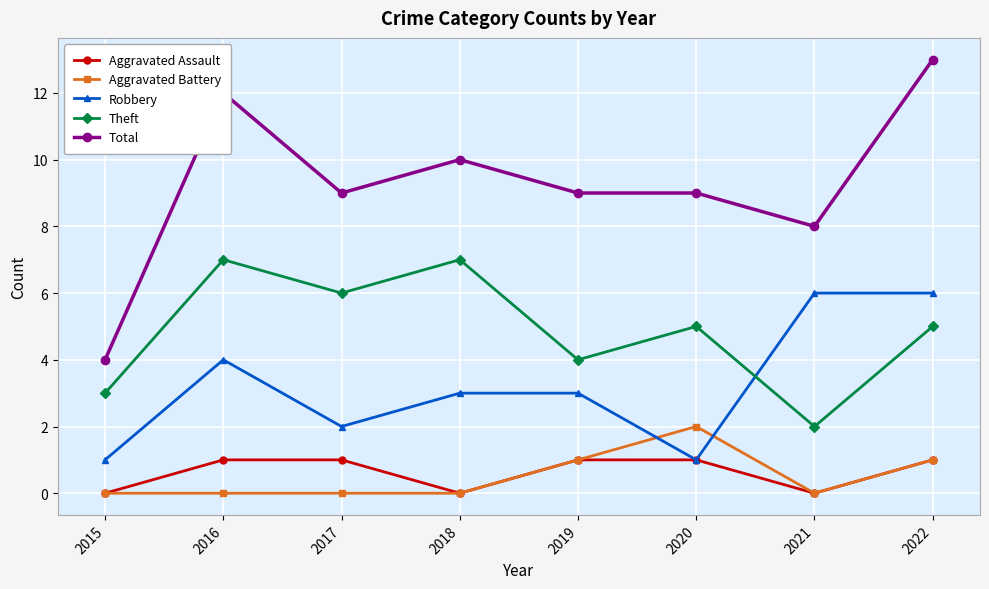

Which series has the largest total across all categories?

Total